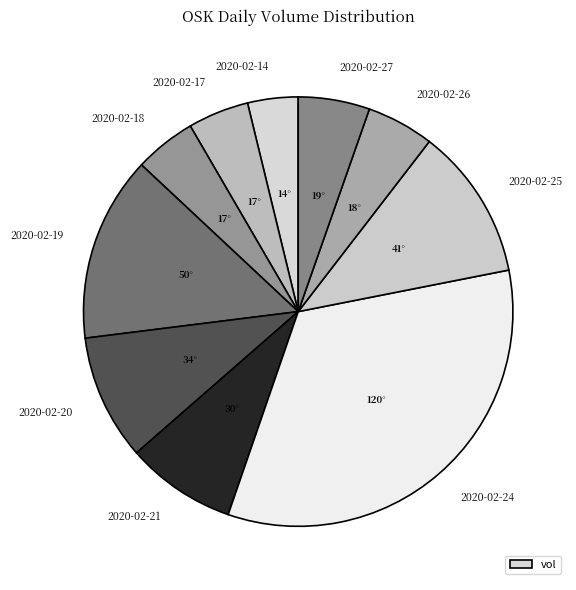

How many segments does this pie chart have?

10